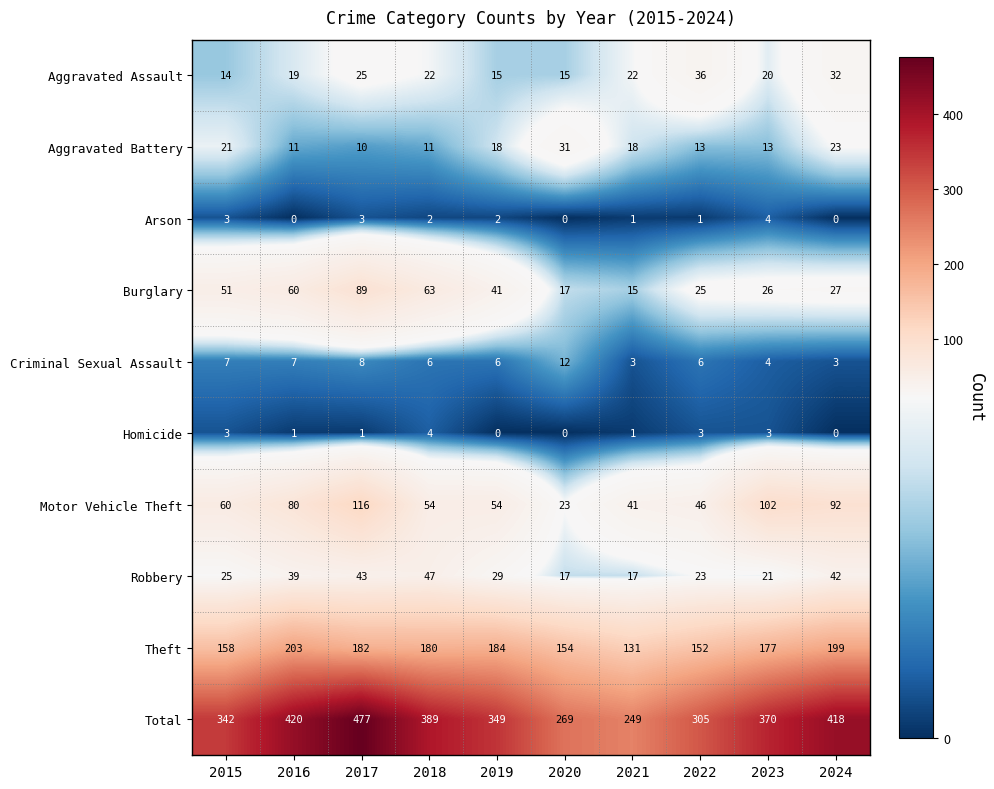

List the labels in order of Burglary value, largest first.

2017, 2018, 2016, 2015, 2019, 2024, 2023, 2022, 2020, 2021